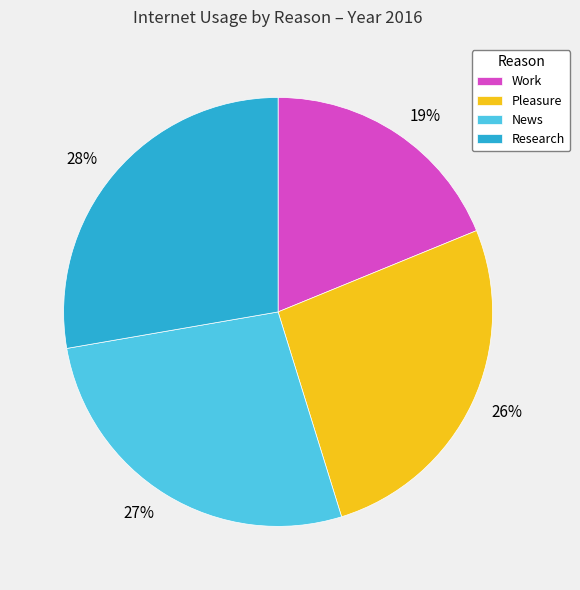

Is there a majority slice in this chart?

No